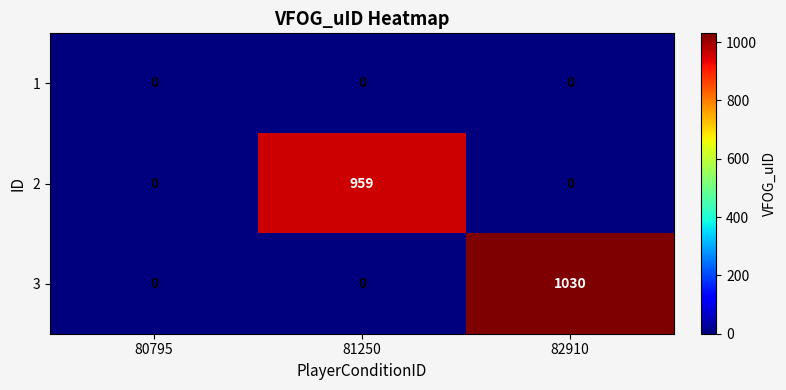

True or false: 2 has a value of 959 at 81250.

True